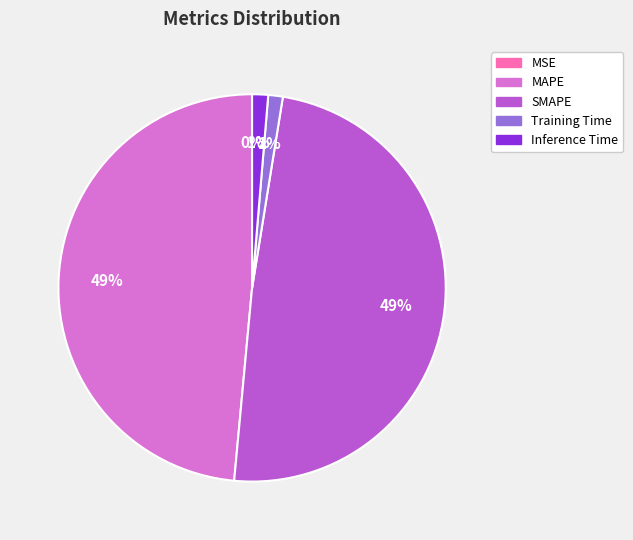

The MAPE slice represents 49% of the pie. True or false?

True